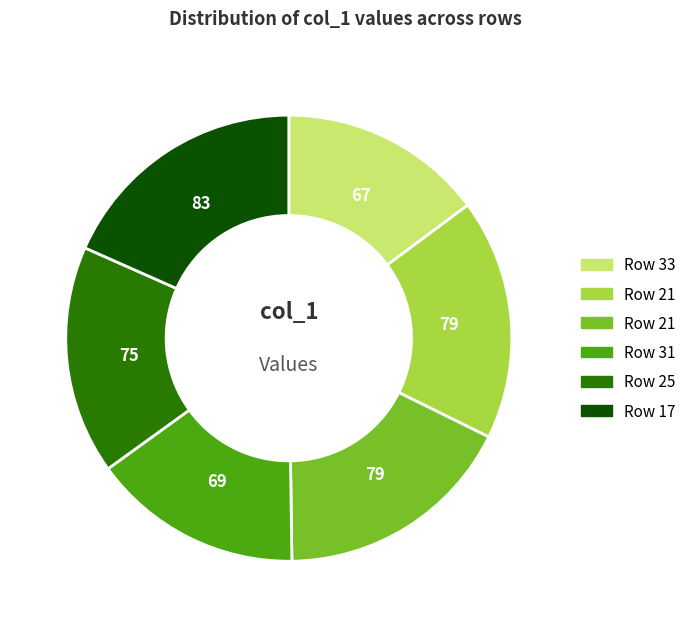

Is there a majority slice in this chart?

No